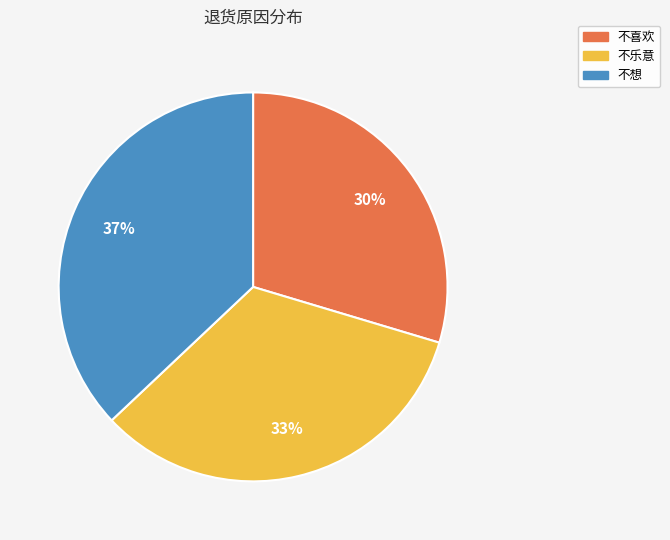

Do 不想 and 不乐意 together represent more than half of the pie?

Yes